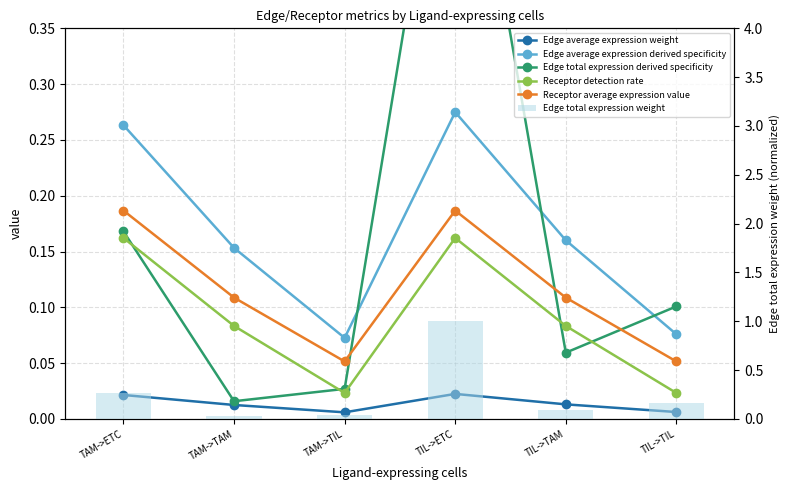

Which category has the lowest value across all series?

TAM->TIL